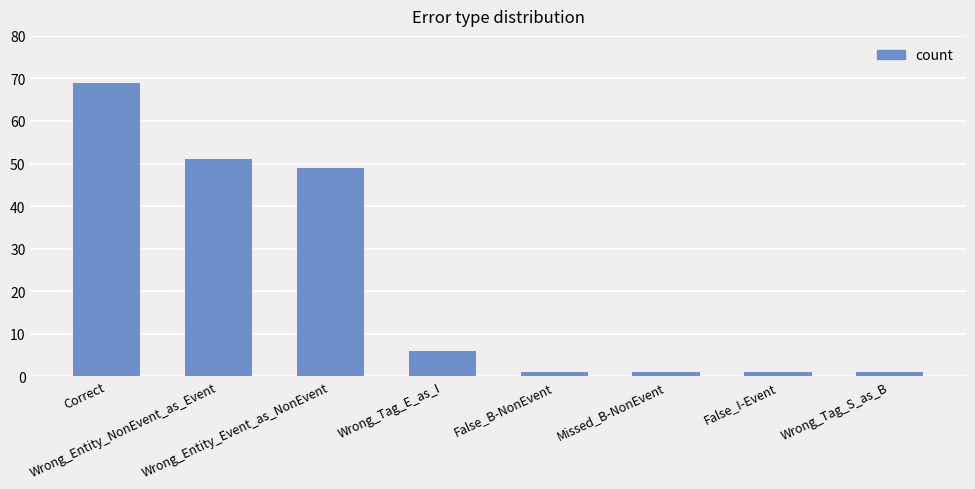

What is the sum of all values?

179